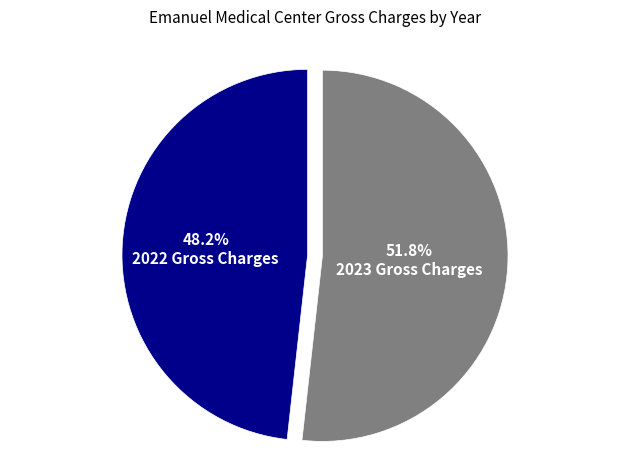

To the nearest percent, what portion does 2023 Gross Charges represent?

52%